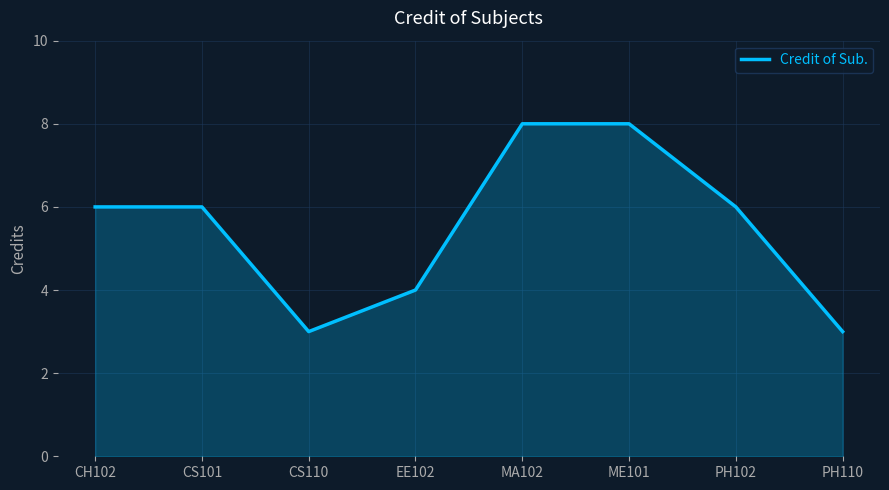

What is the maximum value shown in the chart?

8